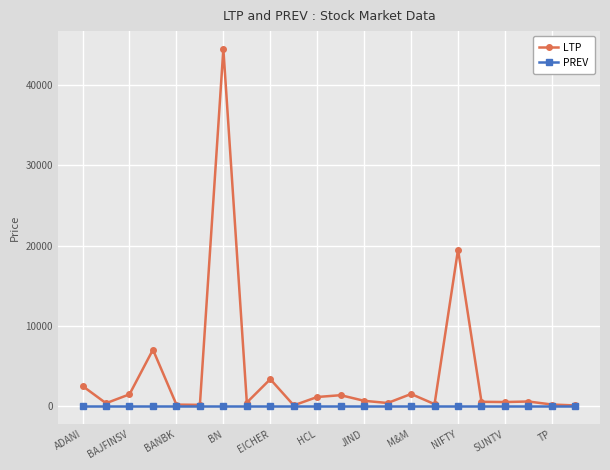

Which series has the largest total across all categories?

LTP